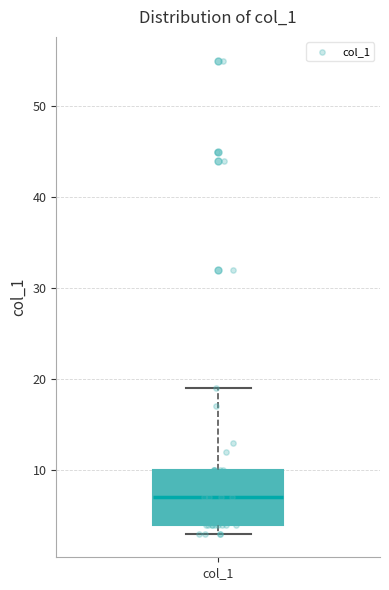

Where is the upper edge of the box for col_1 on the y-axis? The values are not printed on the chart, so give them approximately, as read against the axis.

10